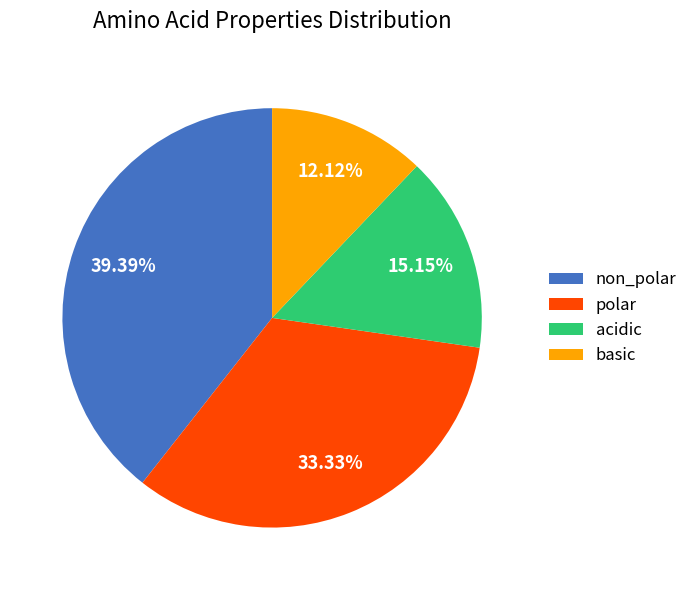

What is the total percentage of basic and acidic?

27.3%